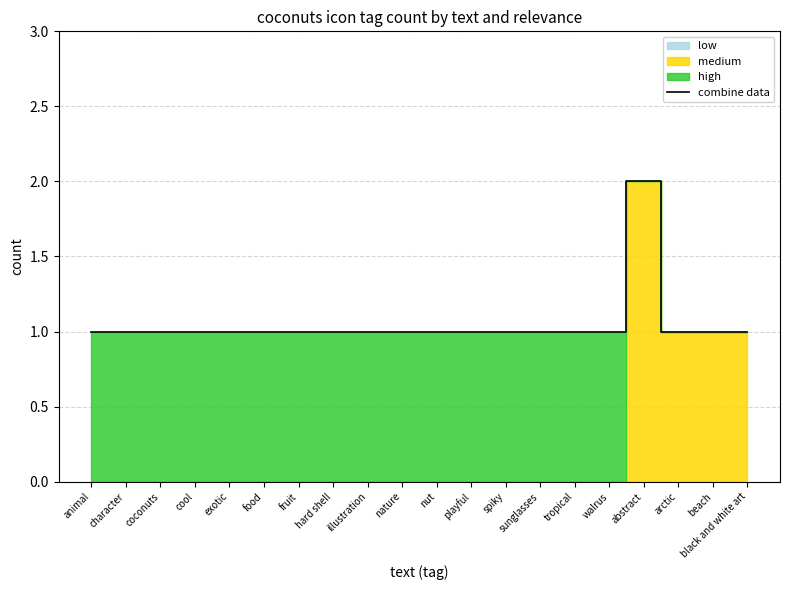

What is the sum of all values?

21